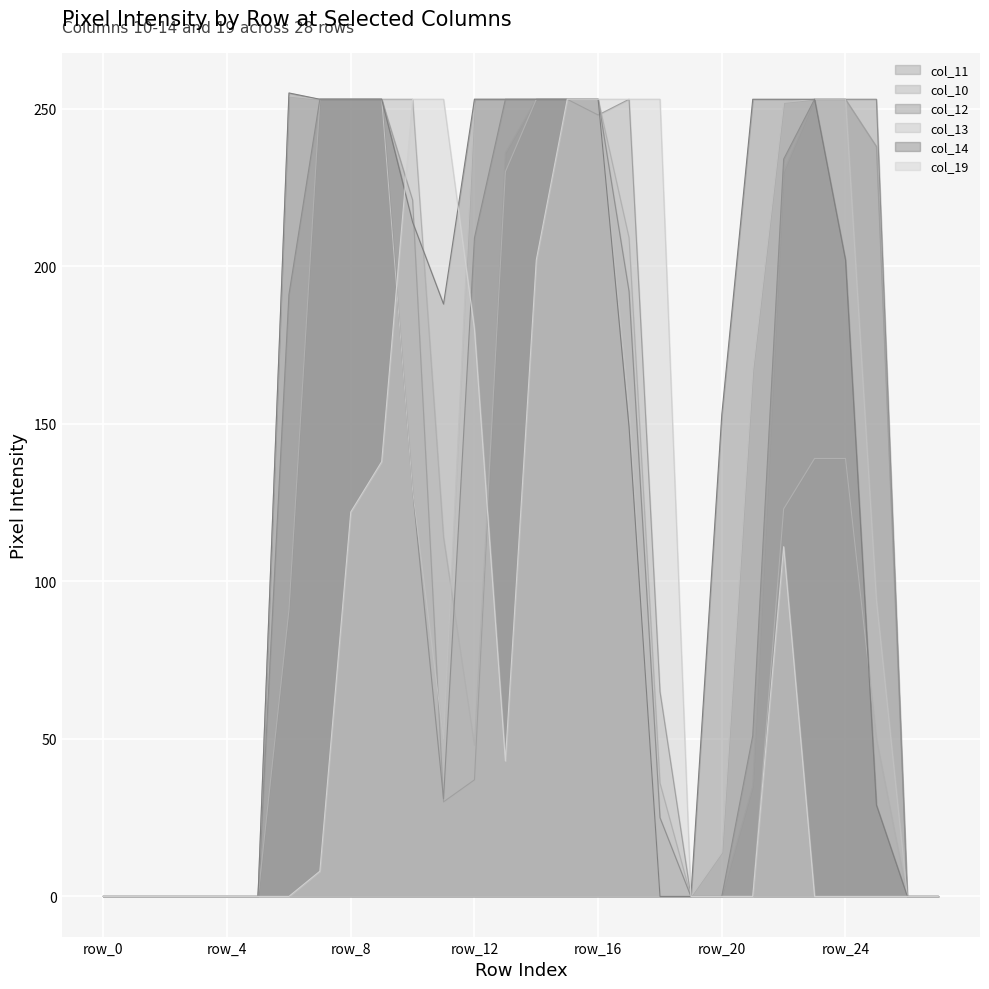

In col_14, how many points are higher than both neighbors (excluding endpoints)?

1